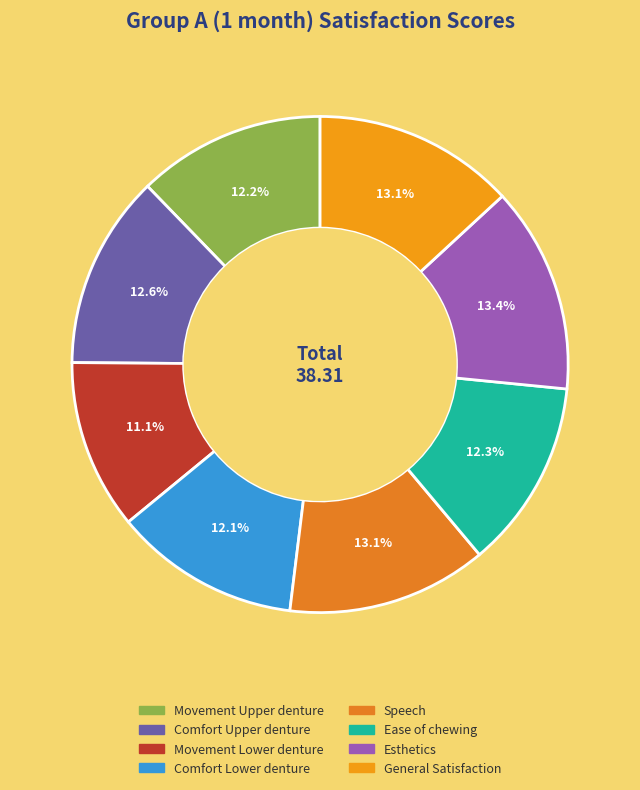

How many slices are in this pie chart?

8